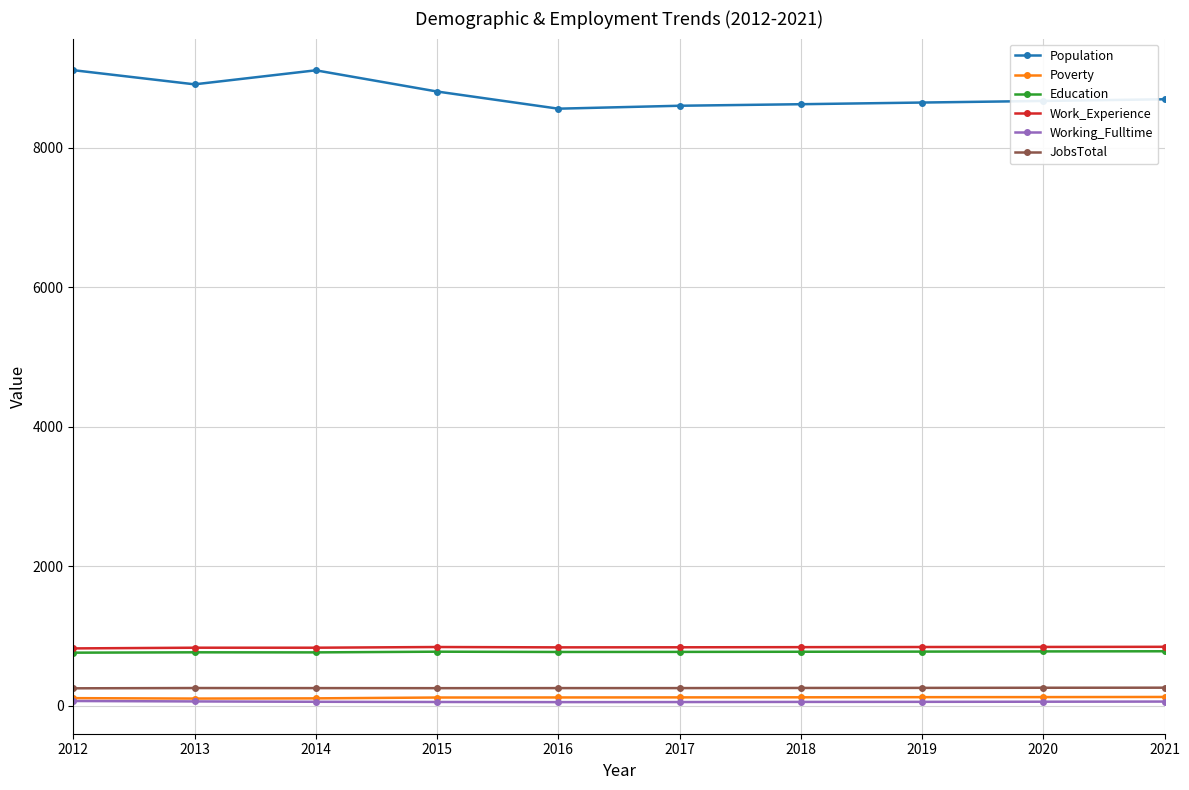

Is it true that Work_Experience equals 1472 at 2012?

False